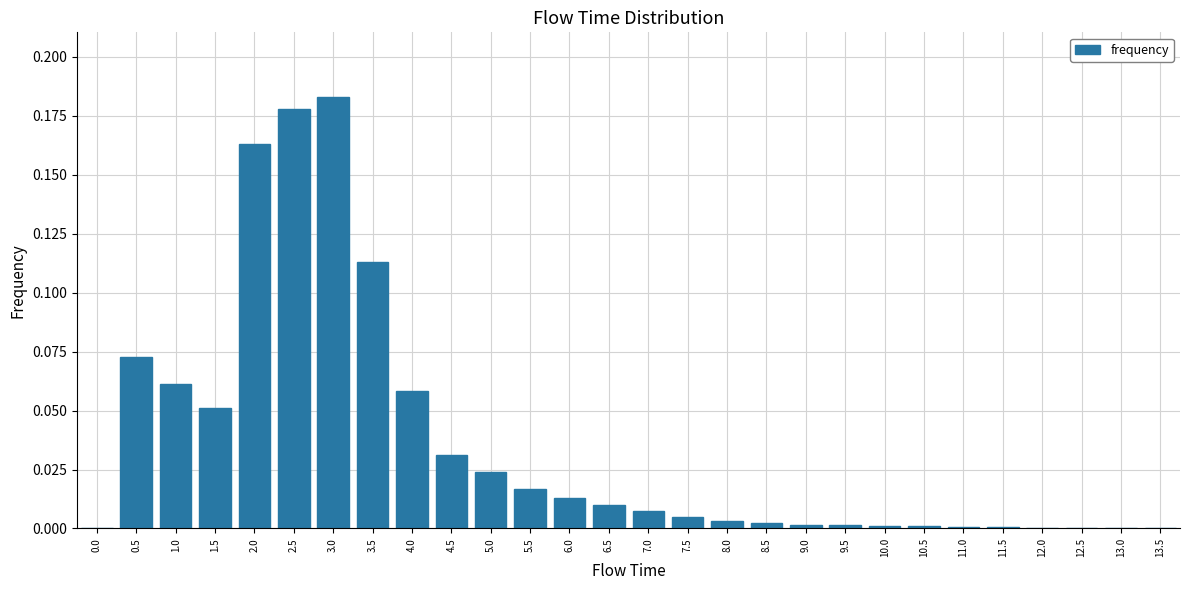

At which category does the chart reach its peak across all series?

3.0